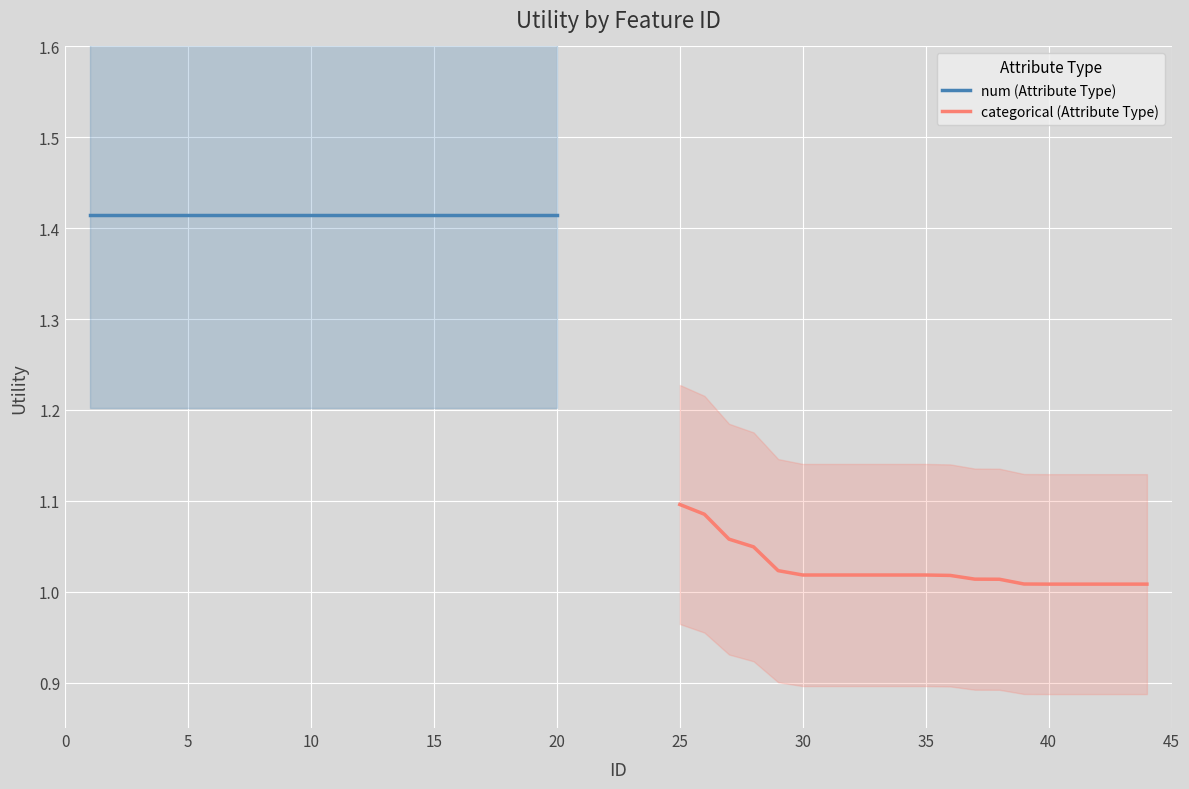

True or false: num (Attribute Type) has a value of 1.4 at 5.

True